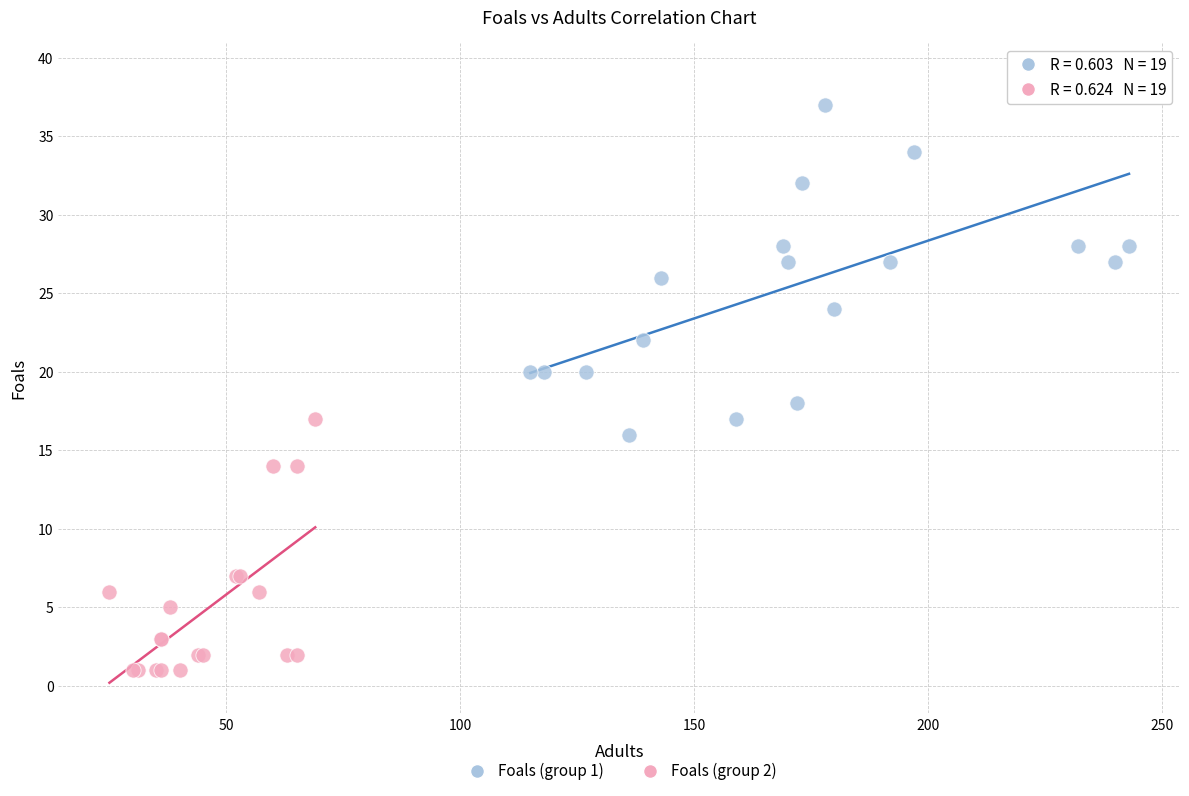

What are all the series names shown in the legend?

Foals (group 1), Foals (group 2)